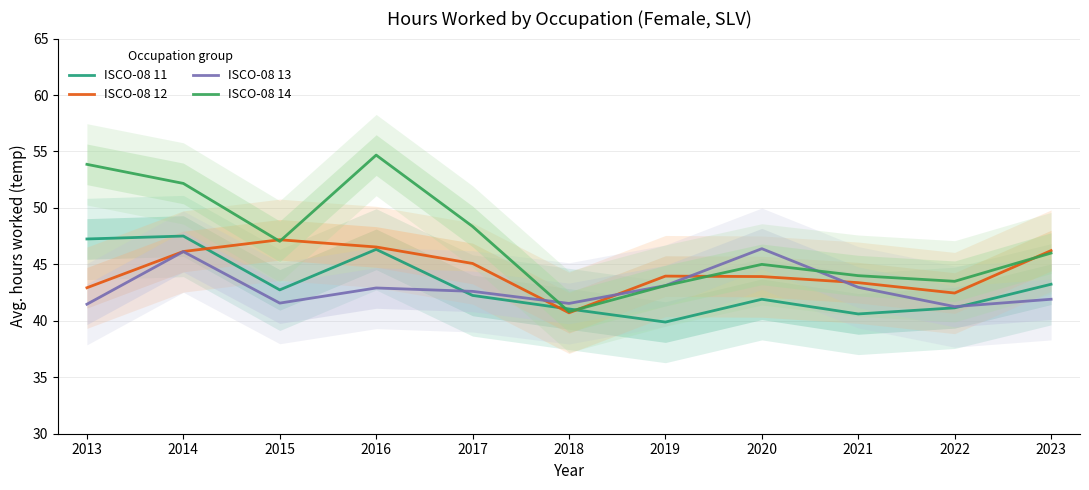

Reading right to left, transcribe all the data shown in this chart.

ISCO-08 11: 43.2	41.1	40.6	41.9	39.9	41.0	42.2	46.3	42.7	47.5	47.2
ISCO-08 12: 46.2	42.5	43.4	43.9	44.0	40.7	45.1	46.5	47.2	46.1	42.9
ISCO-08 13: 41.9	41.3	43.0	46.4	43.1	41.5	42.6	42.9	41.6	46.1	41.5
ISCO-08 14: 46.0	43.5	44.0	45.0	43.1	40.8	48.4	54.7	47.0	52.2	53.9